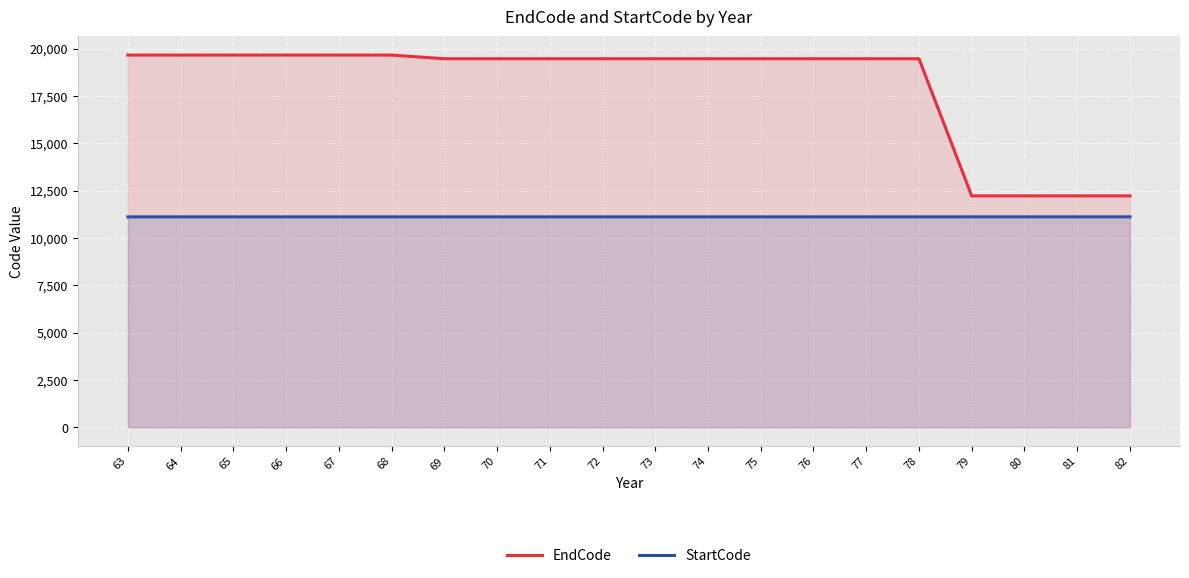

What is the average value of the StartCode series?

11110